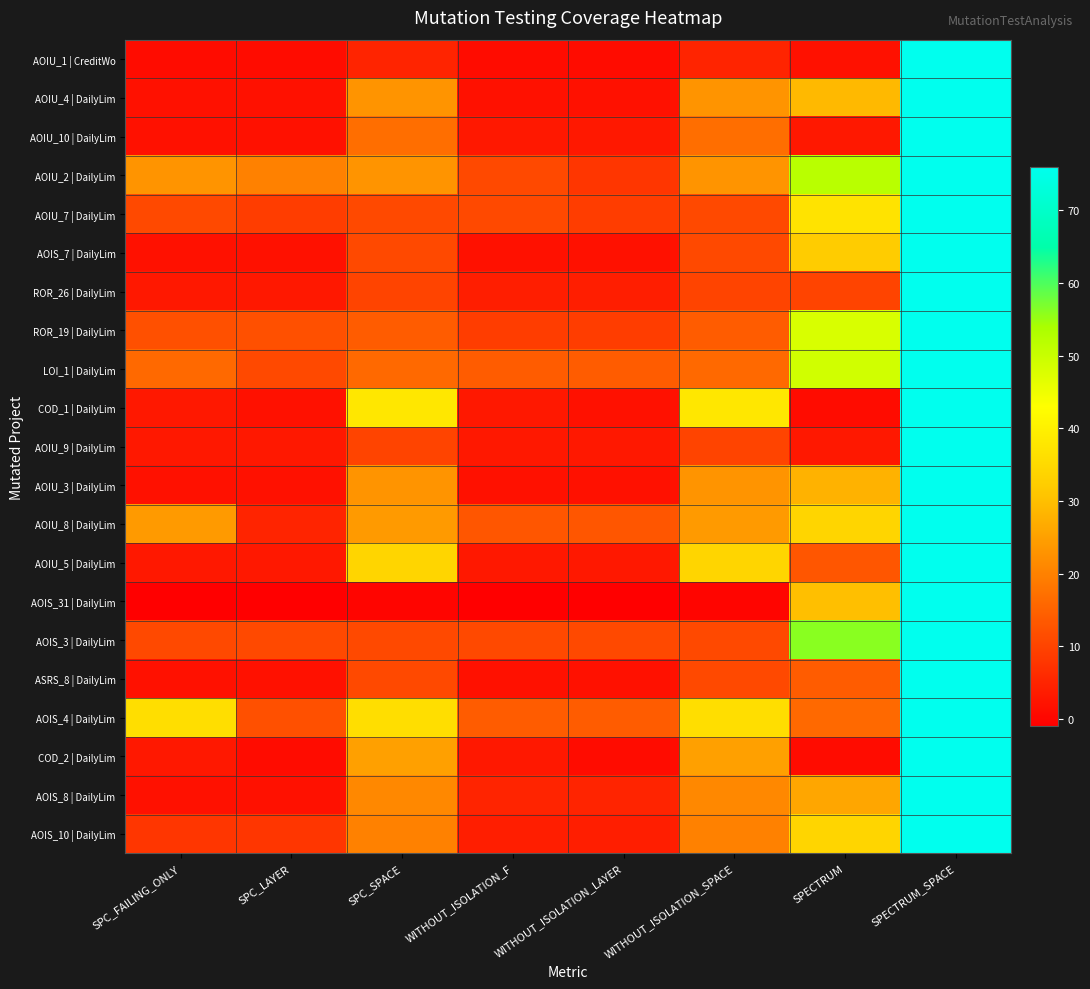

What is the total value across all series at WITHOUT_ISOLATION_LAYER?

111